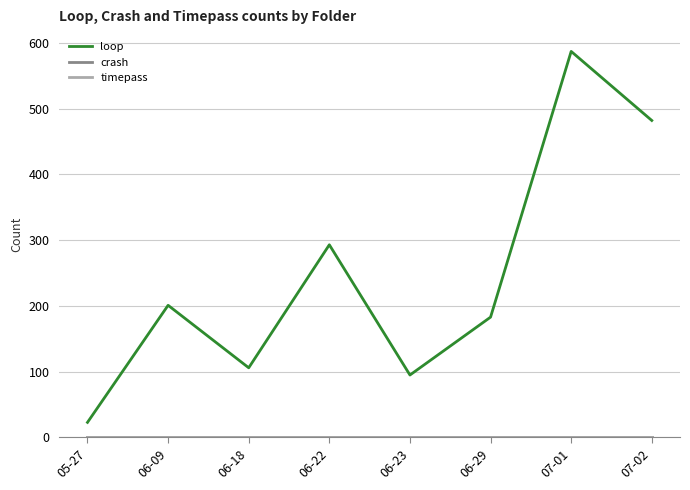

Does the chart display data point markers on the line(s)?

No